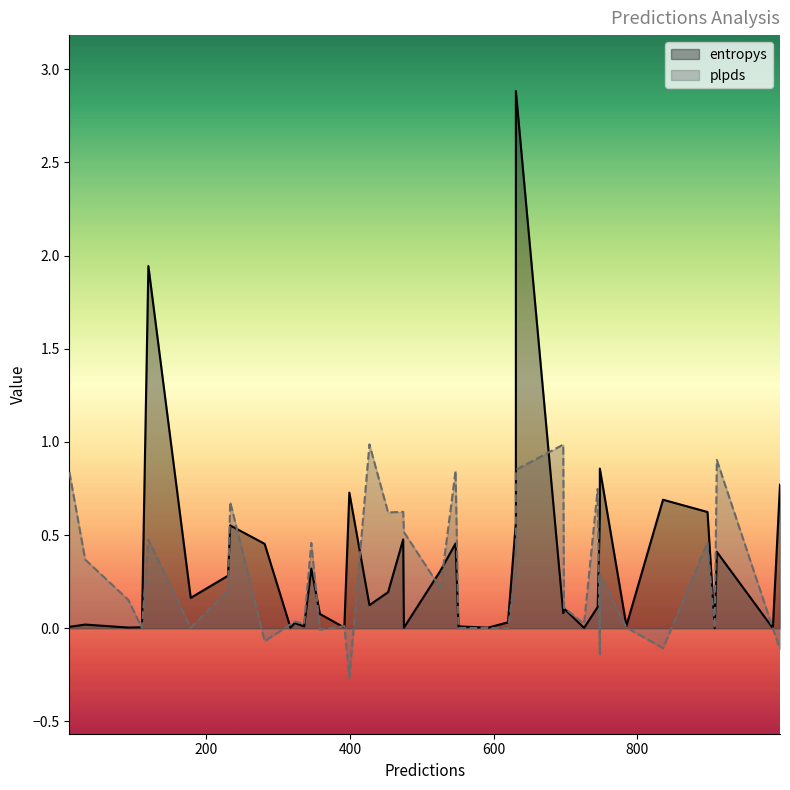

Which series has the largest range (max minus min)?

entropys